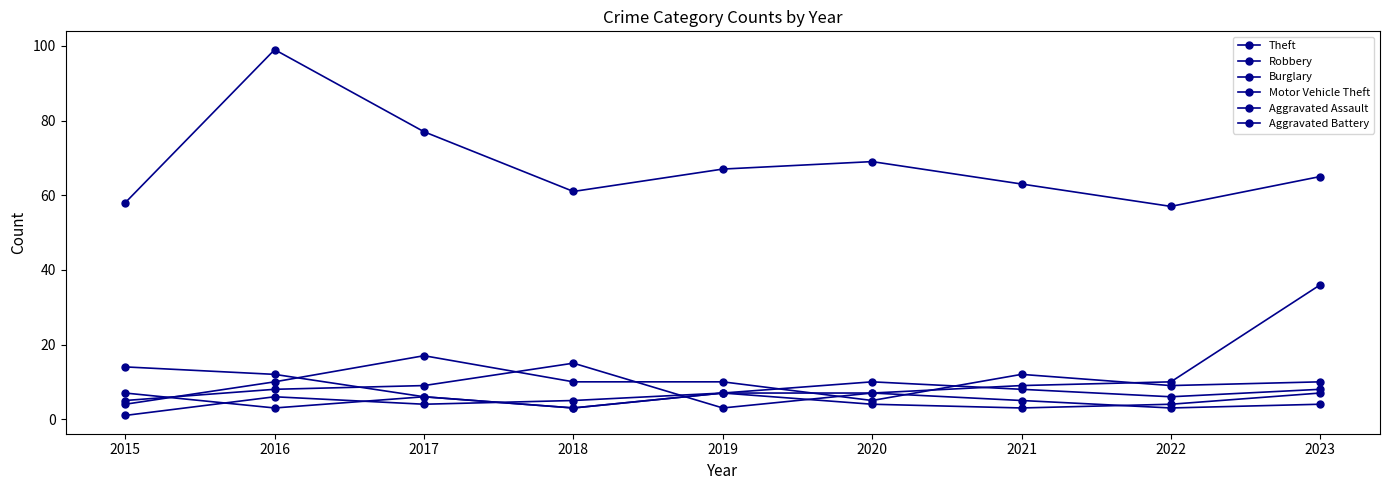

Count the number of data series in this chart.

6